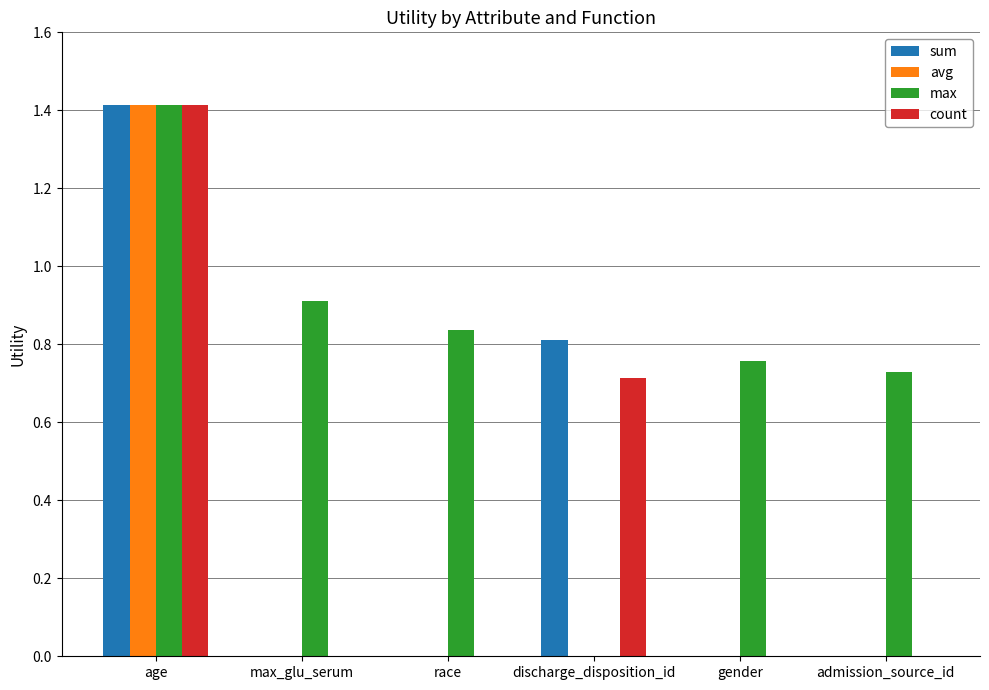

What is the difference between the sum values at age and admission_source_id?

1.4